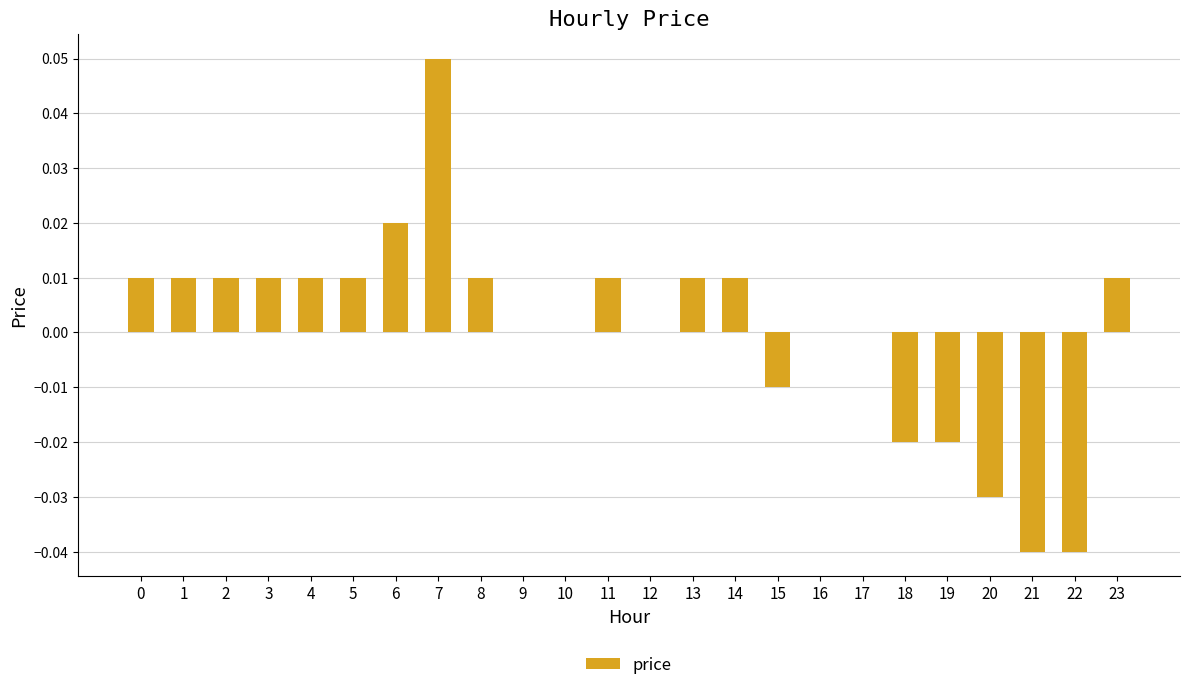

At which category does the chart reach its peak across all series?

7